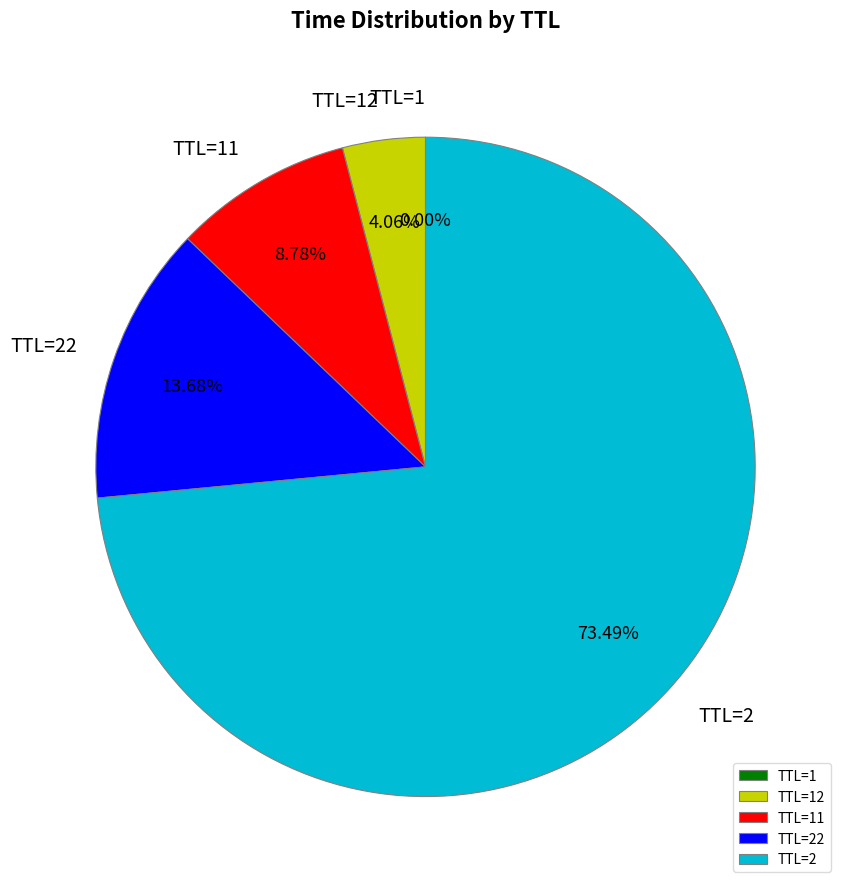

Is the sum of TTL=2 and TTL=22 greater than half?

Yes